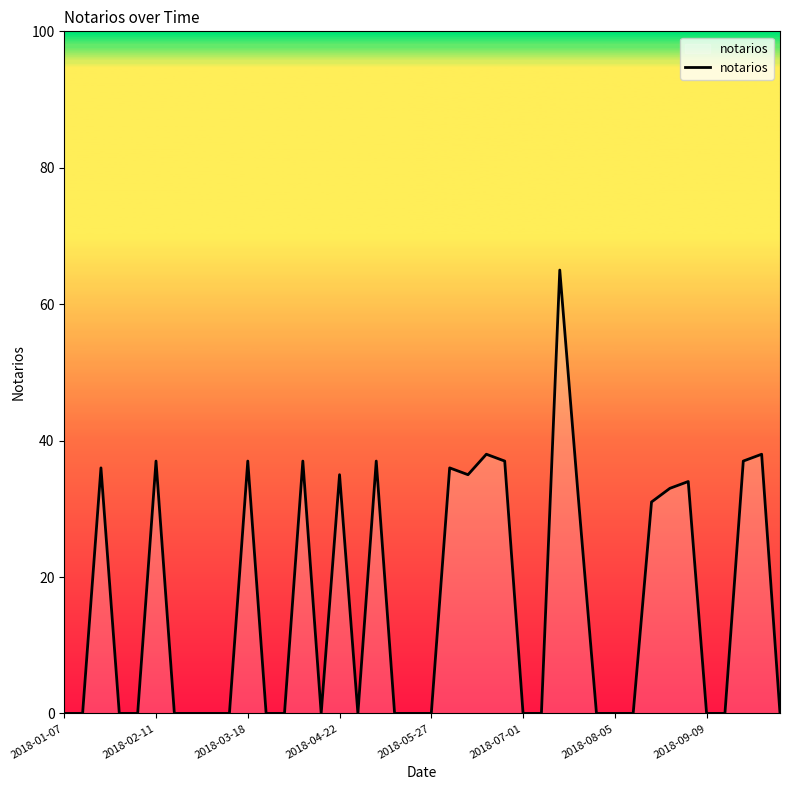

How many lines are shown in the chart?

1